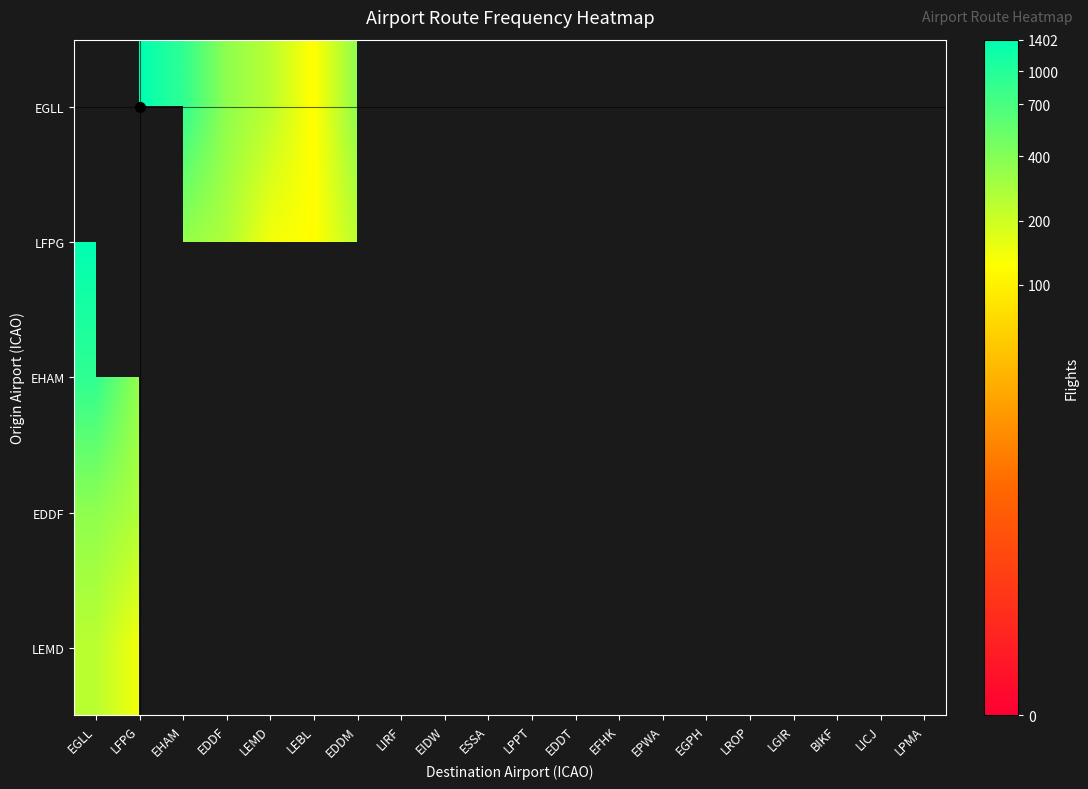

How many data points does each series have?

20